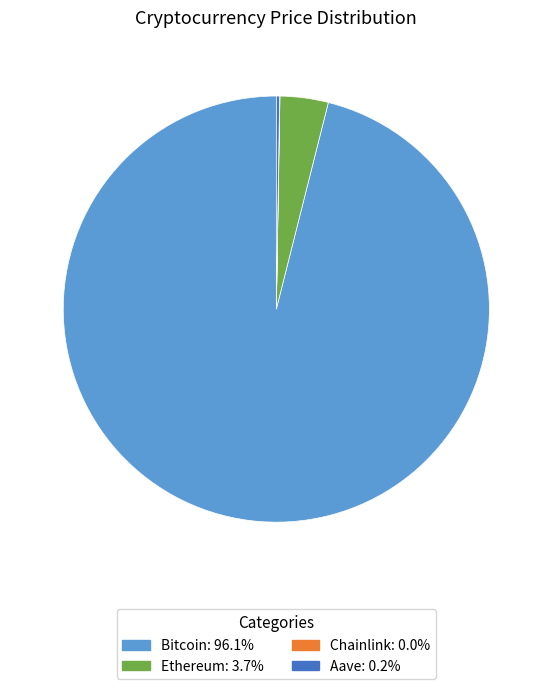

Which category has the biggest portion of the pie?

Bitcoin